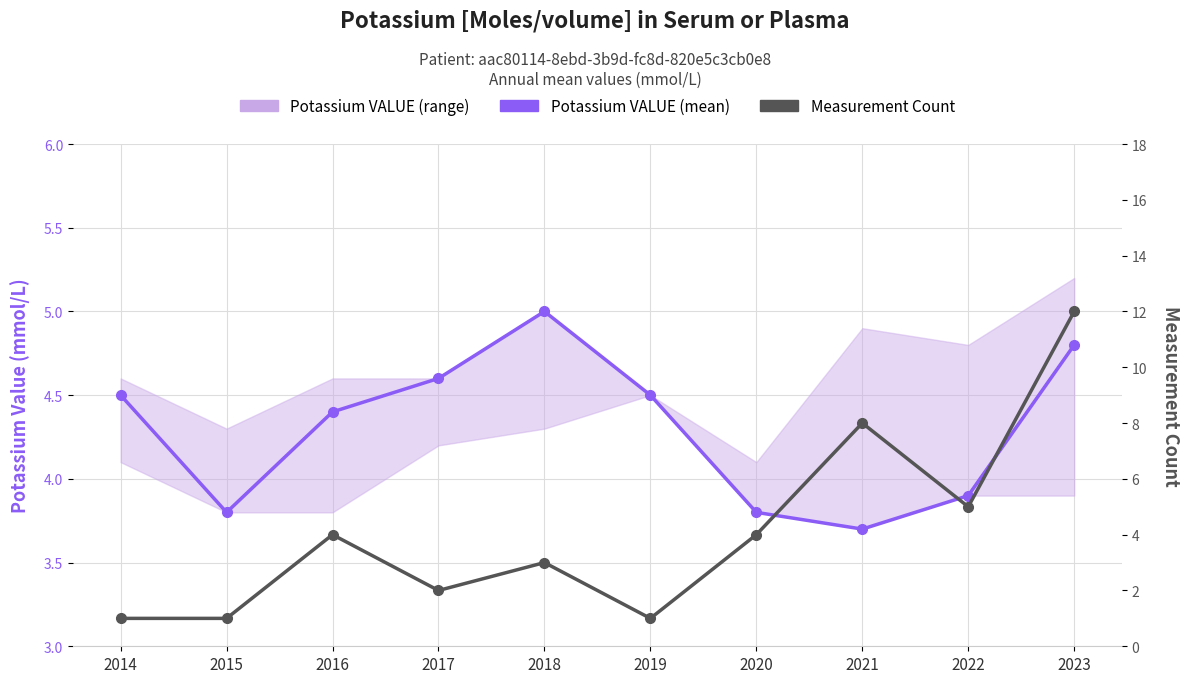

What is the spread (max minus min) of values at 2017?

2.6